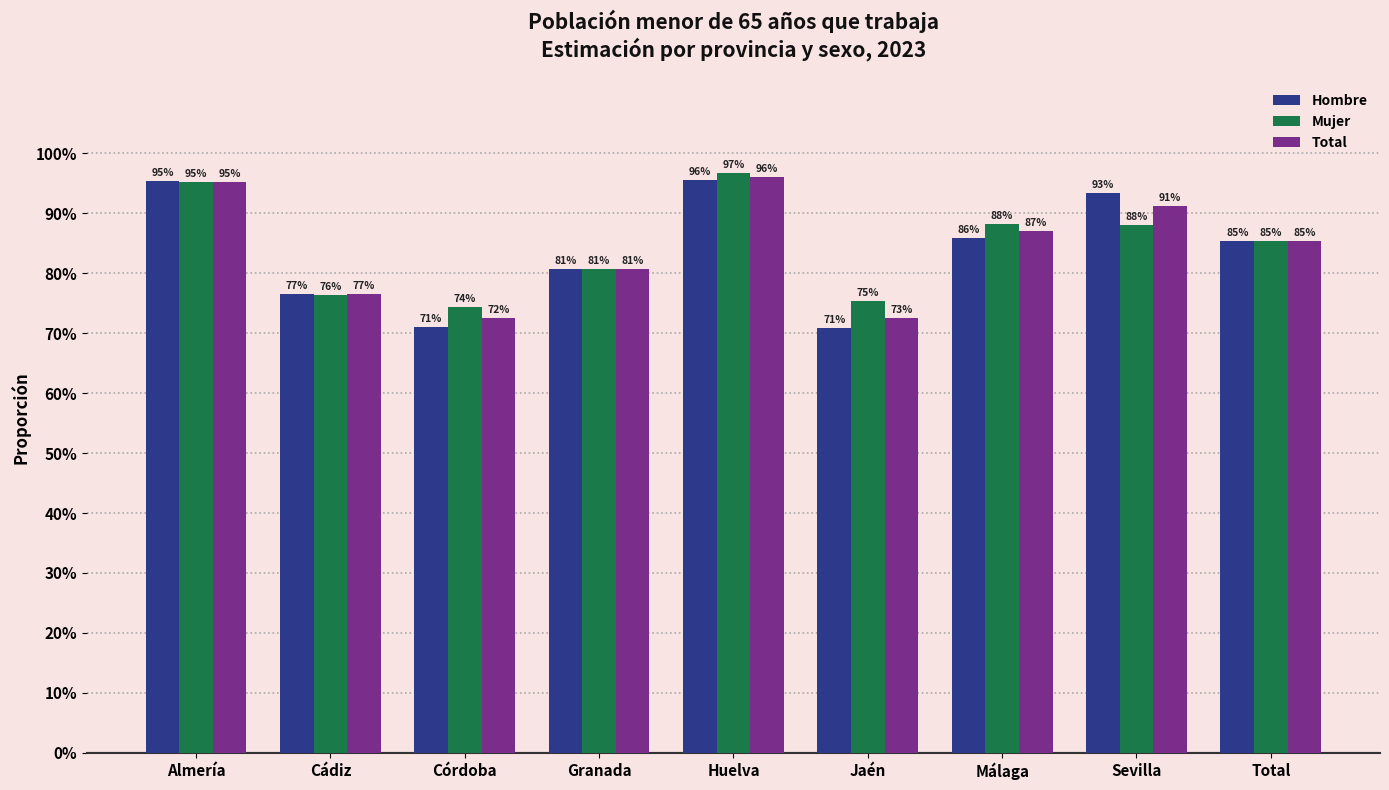

What value does the Total series have at Total?

0.9